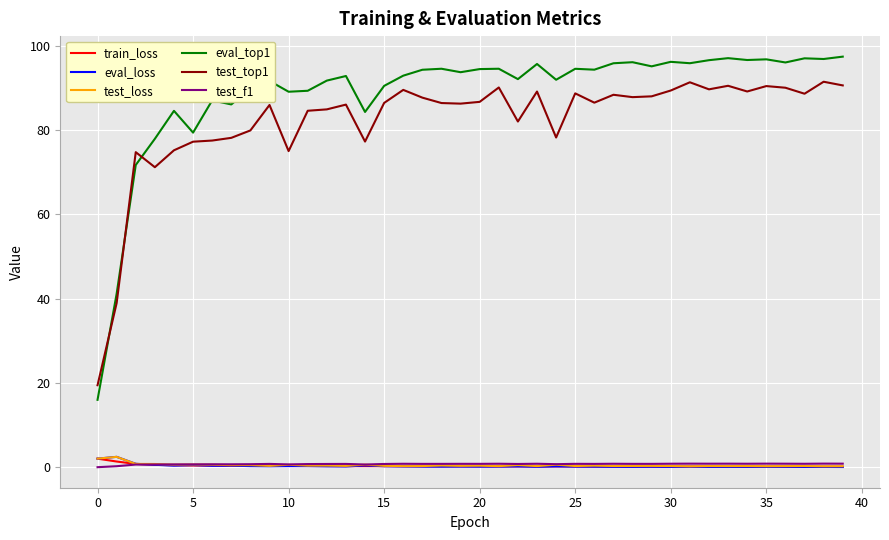

True or false: test_top1 and test_f1 intersect in this chart.

False